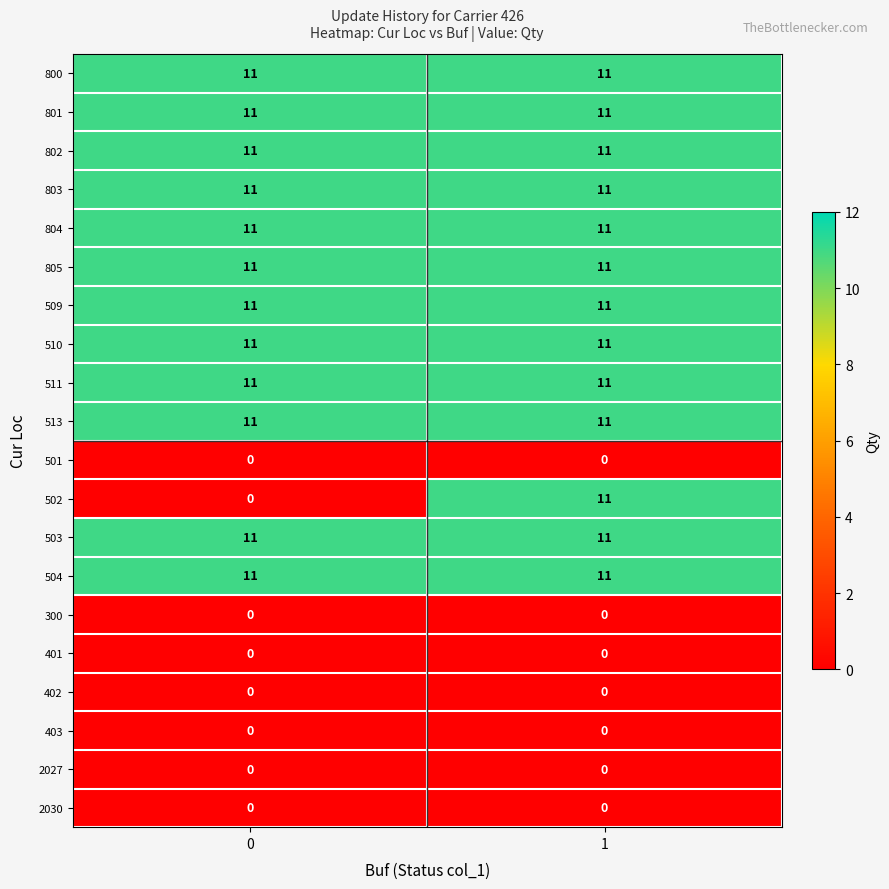

The value of 800 at 1 is 11. True or false?

True